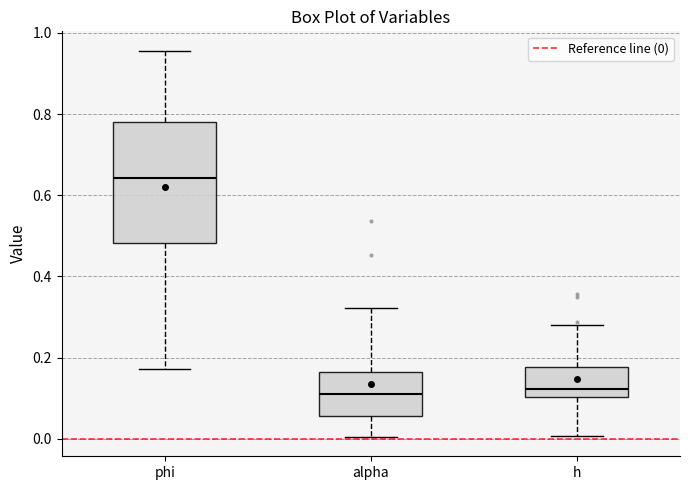

Which box is the tallest, from its lower edge to its upper edge?

phi